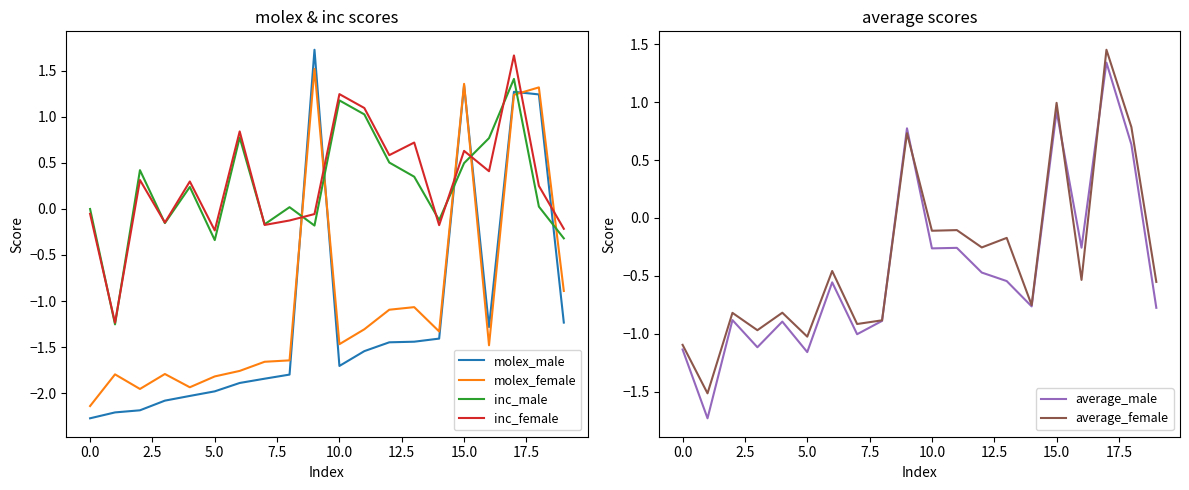

Rank the series at 11 from lowest to highest value.

molex_male, molex_female, average_male, average_female, inc_male, inc_female